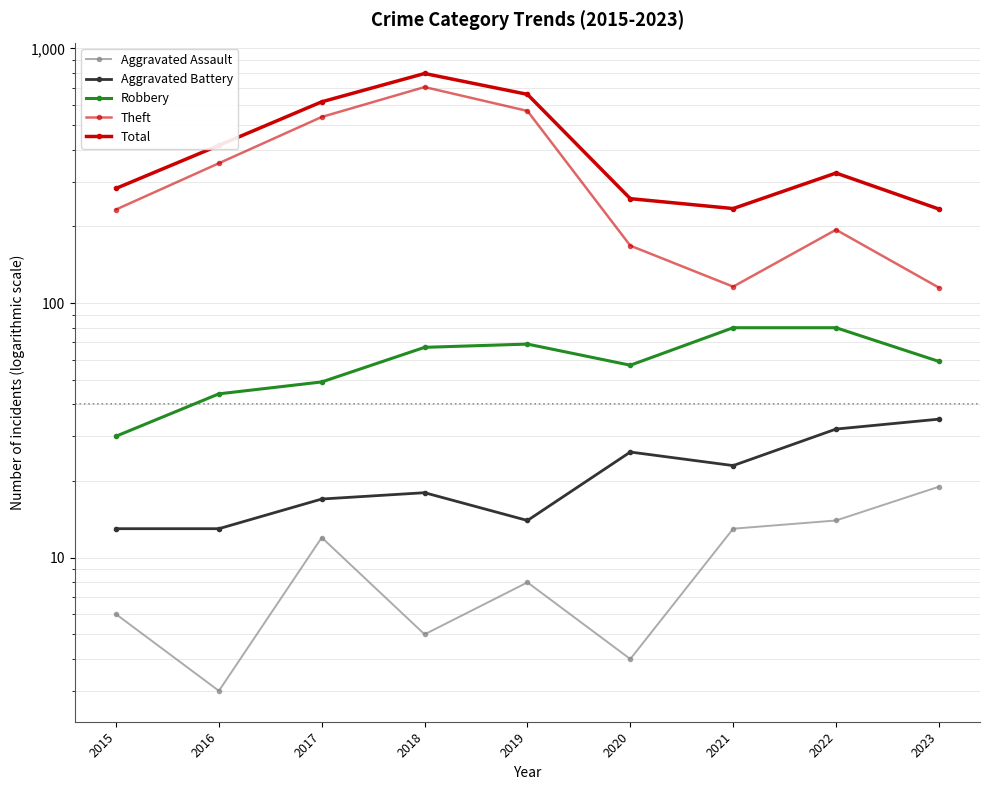

How many distinct data groups are displayed?

5